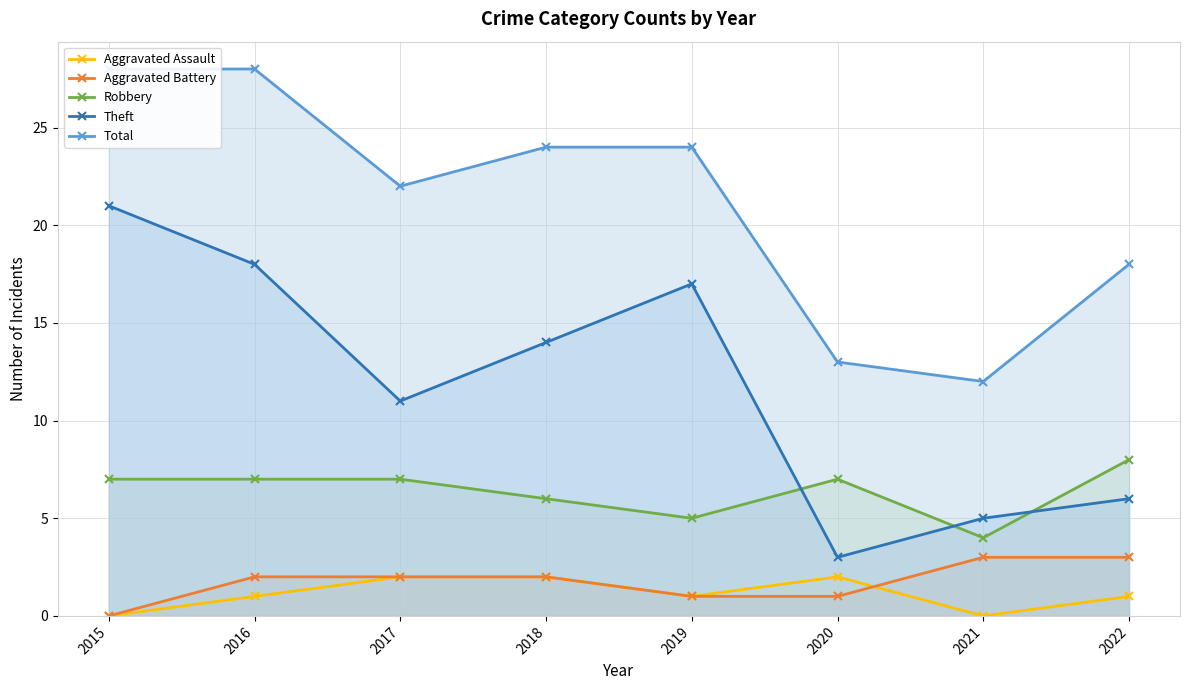

Which series changed the most between 2015 and 2020?

Theft